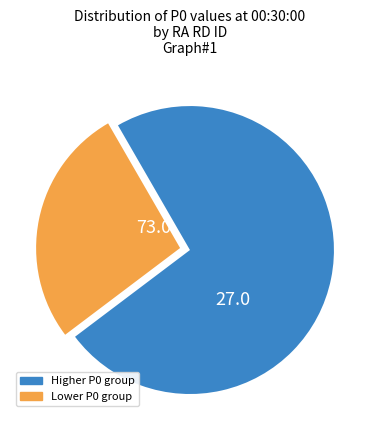

Is the sum of Lower P0 group and Higher P0 group greater than half?

Yes